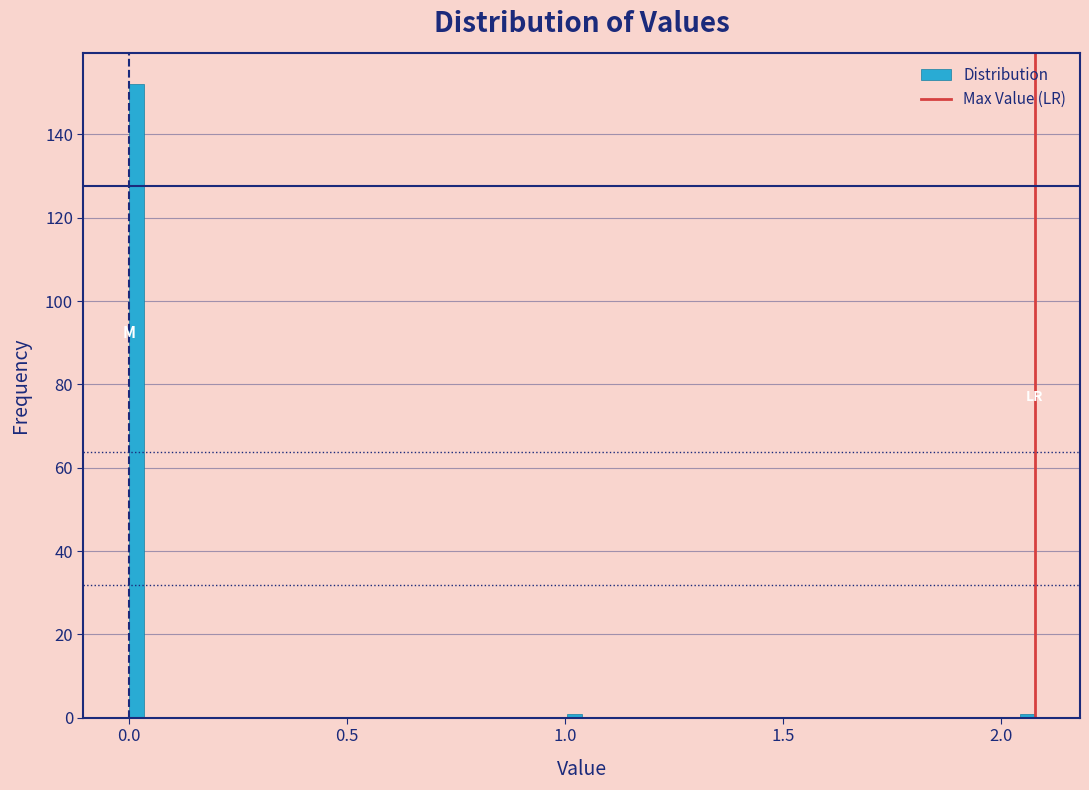

Read against the x-axis, roughly where is the centre of the tallest bar?

0.00